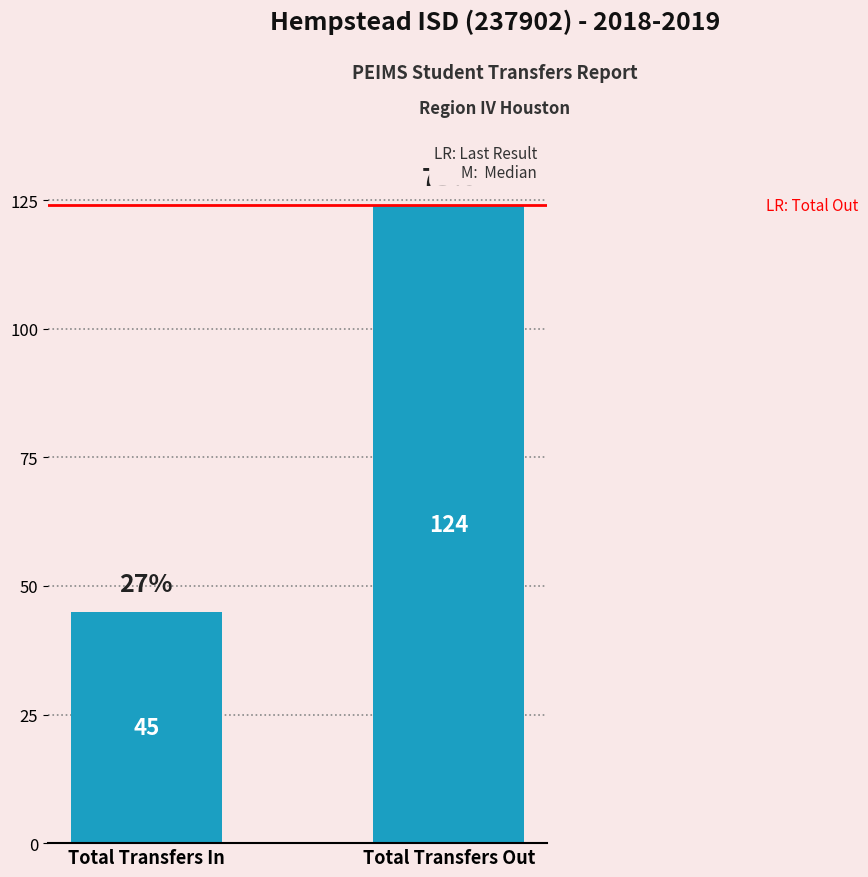

How many distinct data groups are displayed?

1